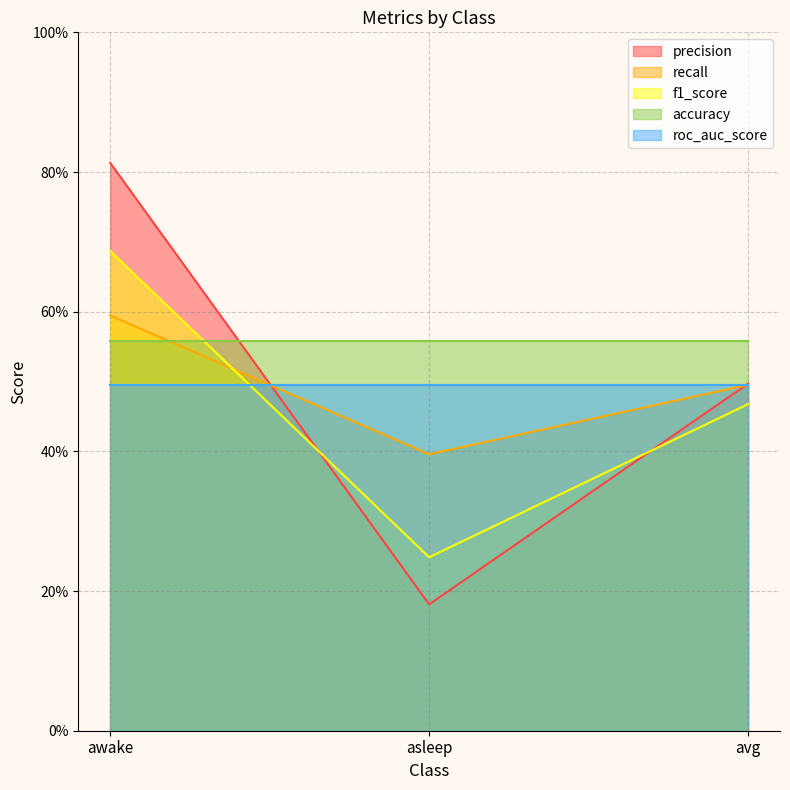

True or false: precision has a value of 0.7 at asleep.

False